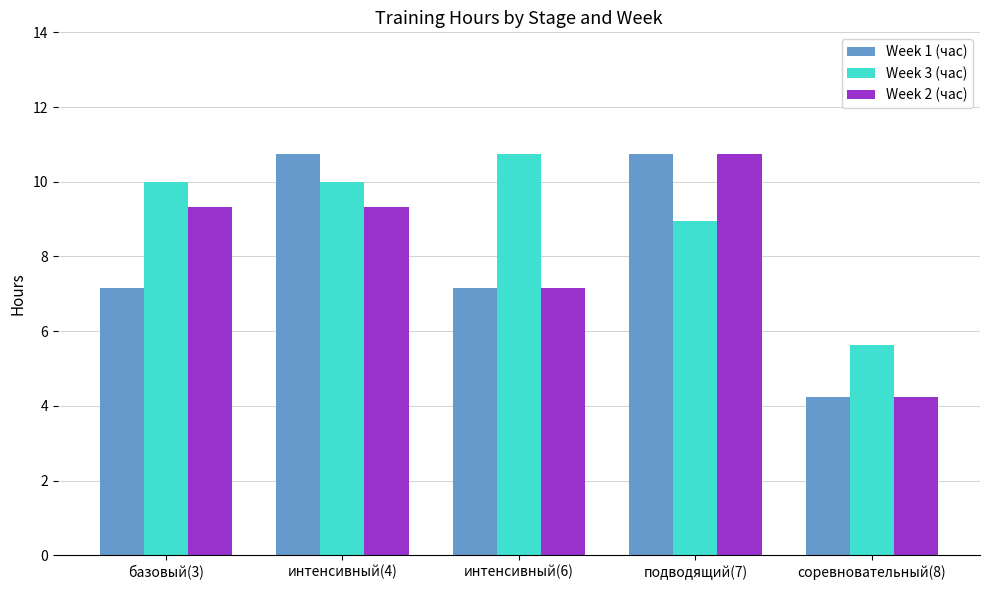

How many groups of bars are there?

5